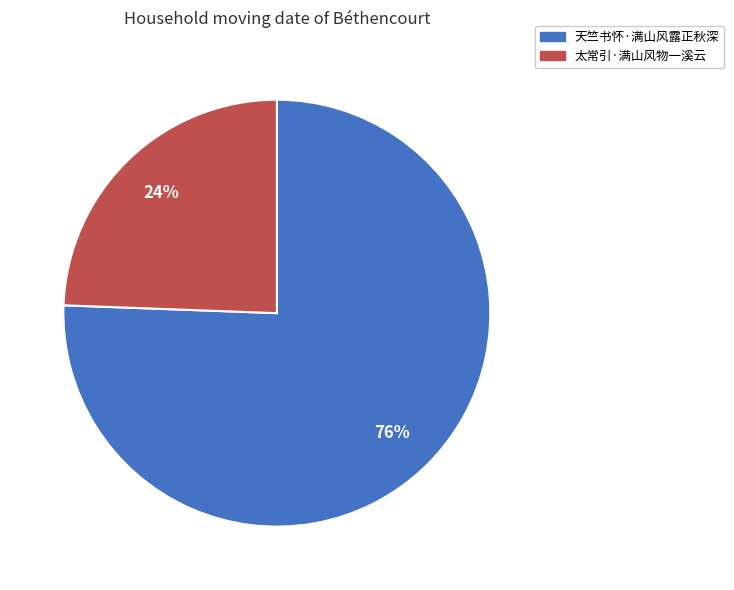

Is it true that 太常引·满山风物一溪云 is 35% of the pie?

False